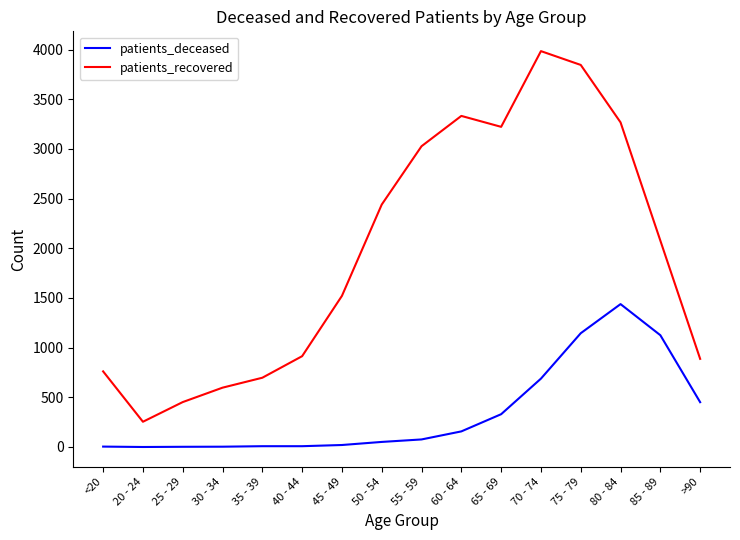

Which series changed the most between 40 - 44 and 80 - 84?

patients_recovered